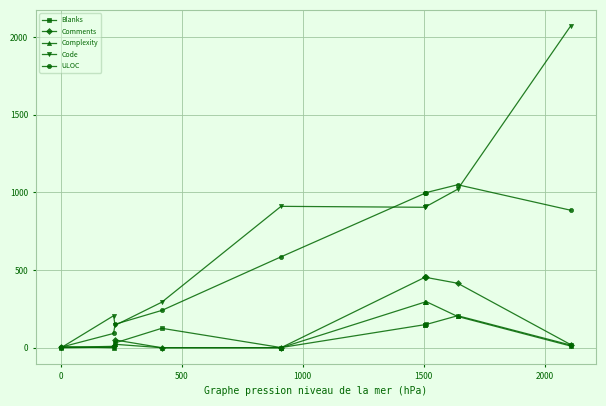

How many lines are shown in the chart?

5